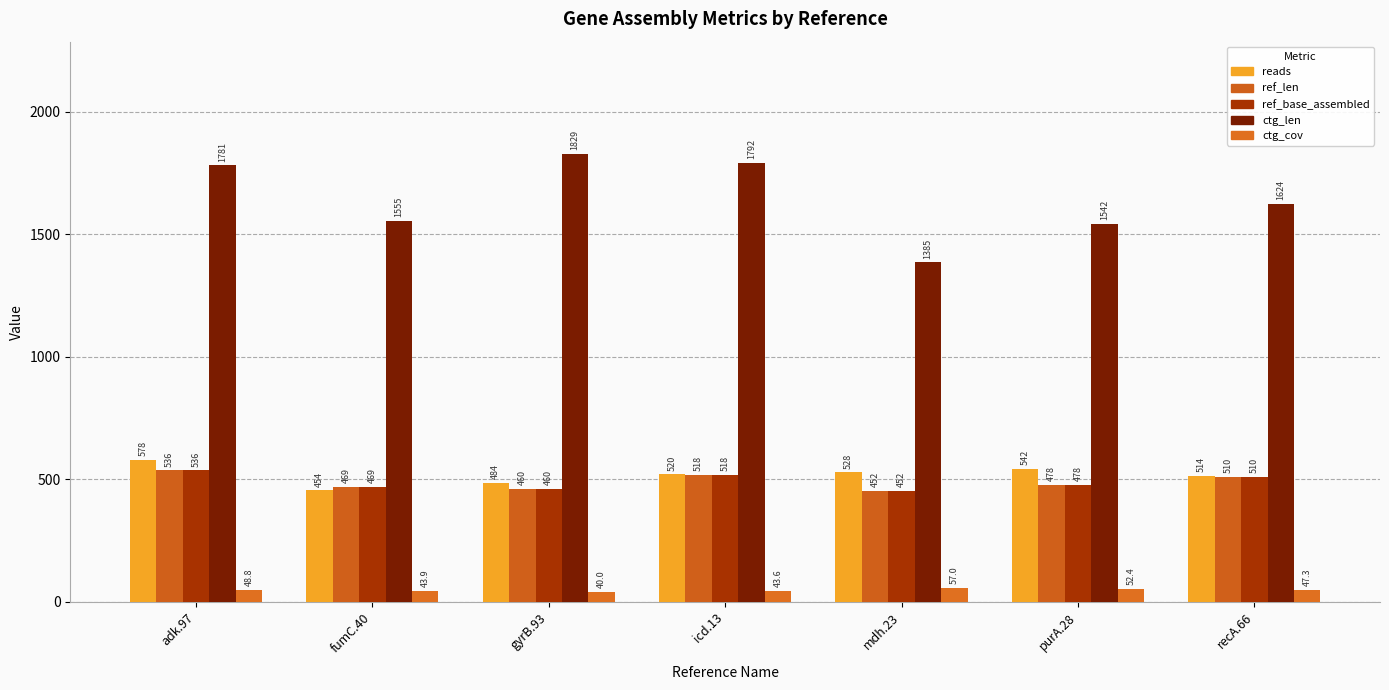

Rank the categories by ref_base_assembled value from lowest to highest.

mdh.23, gyrB.93, fumC.40, purA.28, recA.66, icd.13, adk.97